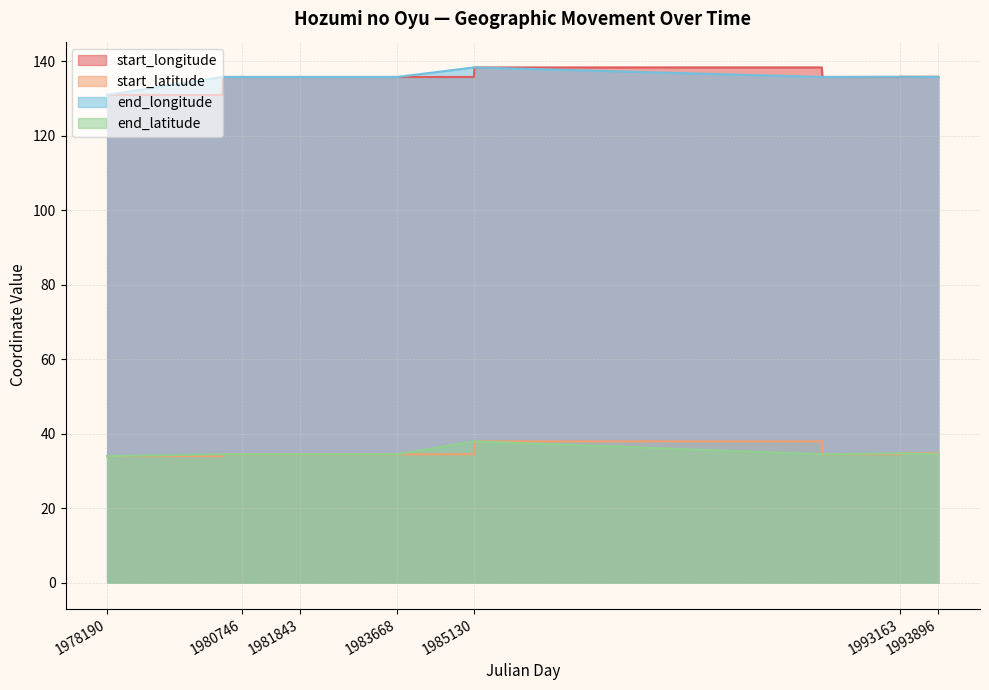

What is the minimum value shown in the chart?

34.0